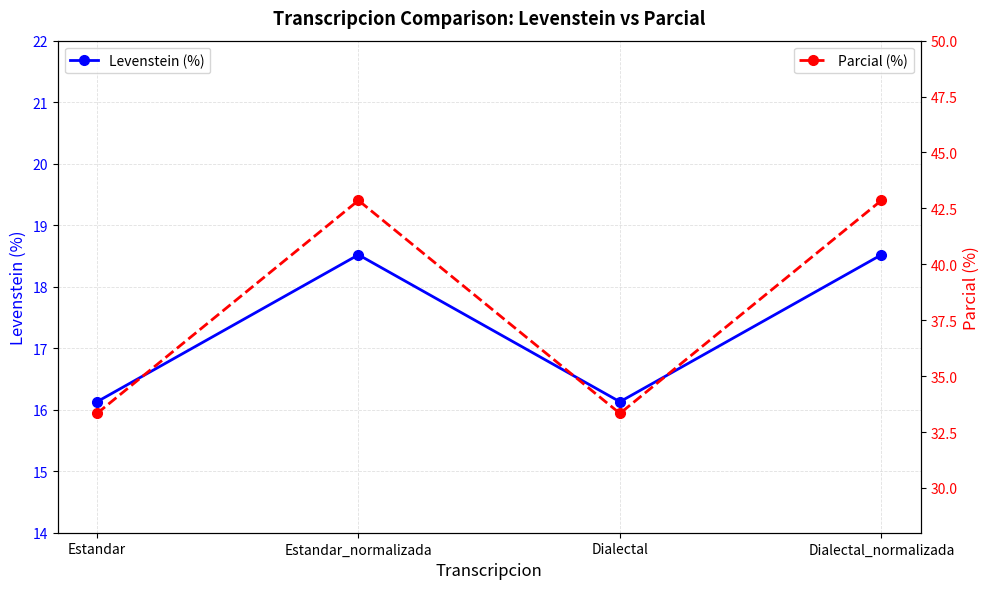

True or false: Parcial (%) and Levenstein (%) cross at least once.

False